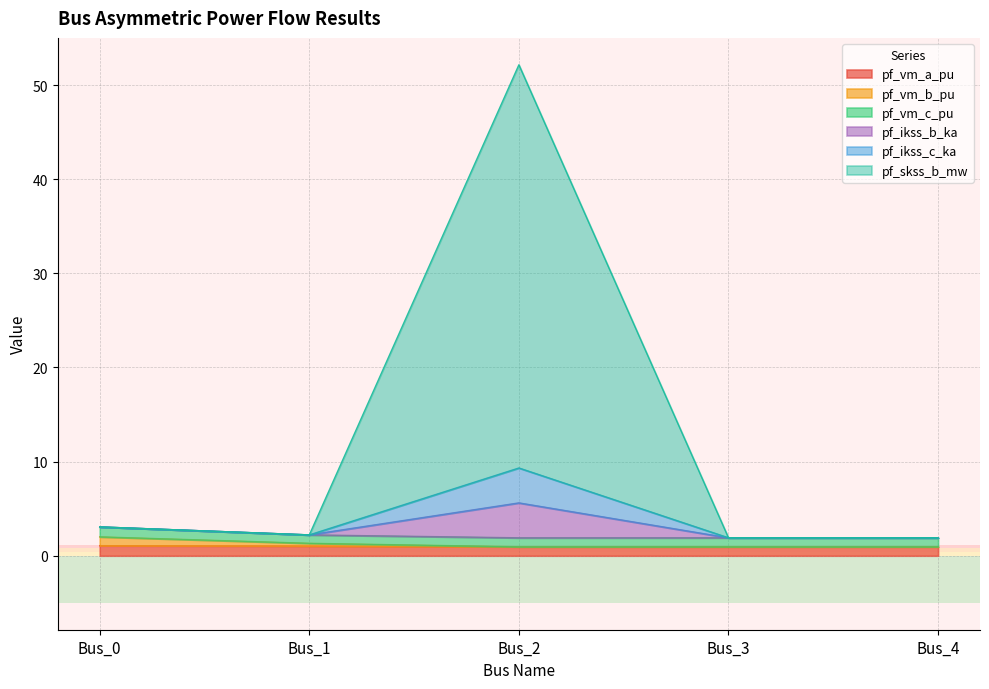

How many lines are shown in the chart?

6